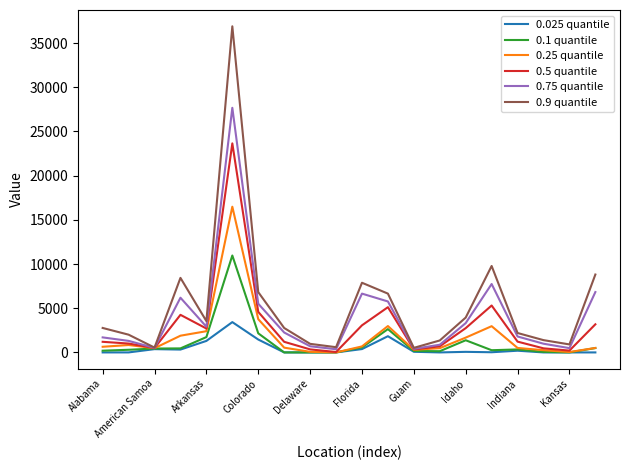

Rank the series by their maximum value, from highest to lowest.

0.9 quantile, 0.75 quantile, 0.5 quantile, 0.25 quantile, 0.1 quantile, 0.025 quantile